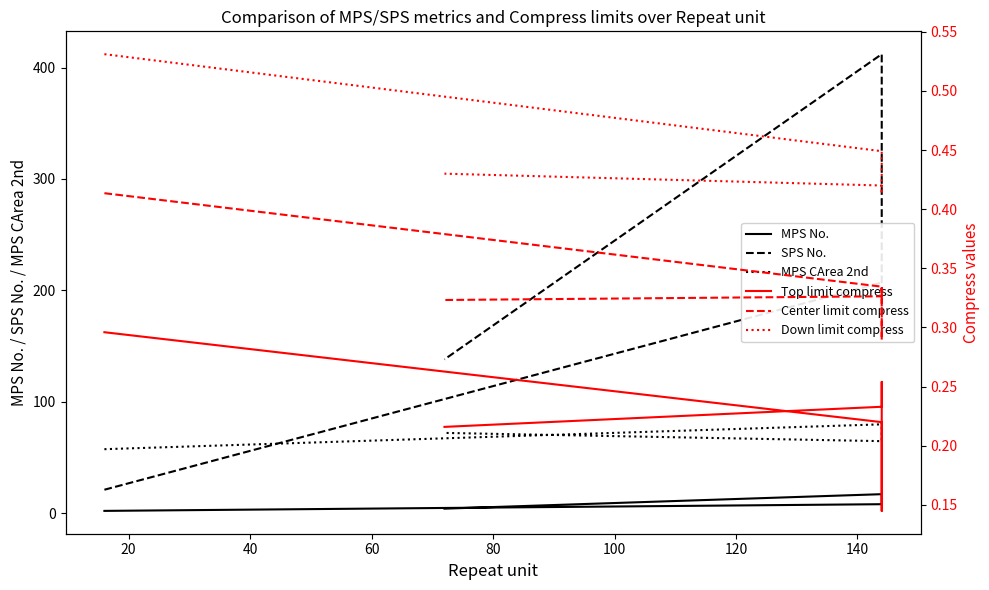

Which series has the widest spread of values?

SPS No.